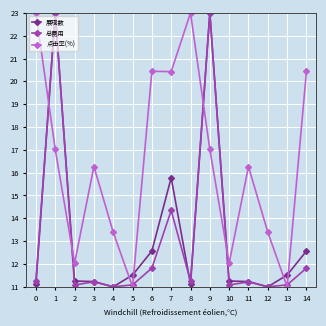

Where is the first local minimum for 点击率(%)?

2